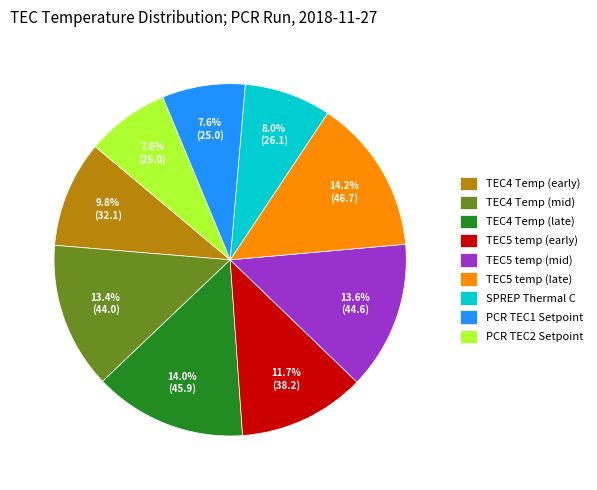

Count the number of slices in the pie.

9